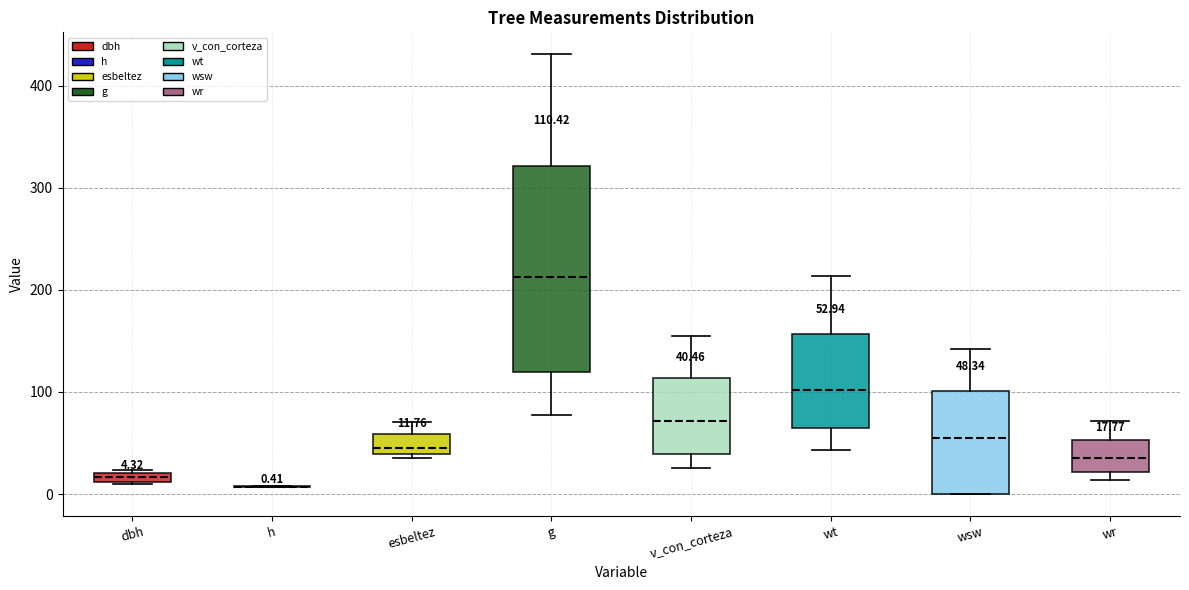

Comparing the boxes themselves (not the whiskers), which one is the tallest?

g